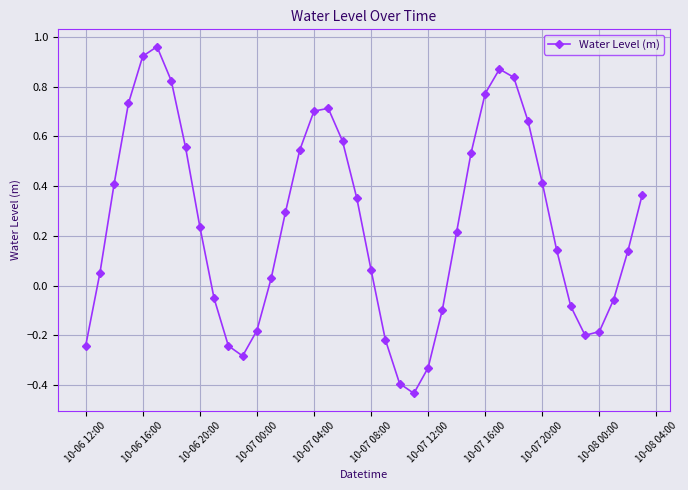

How many series are shown in this chart?

1